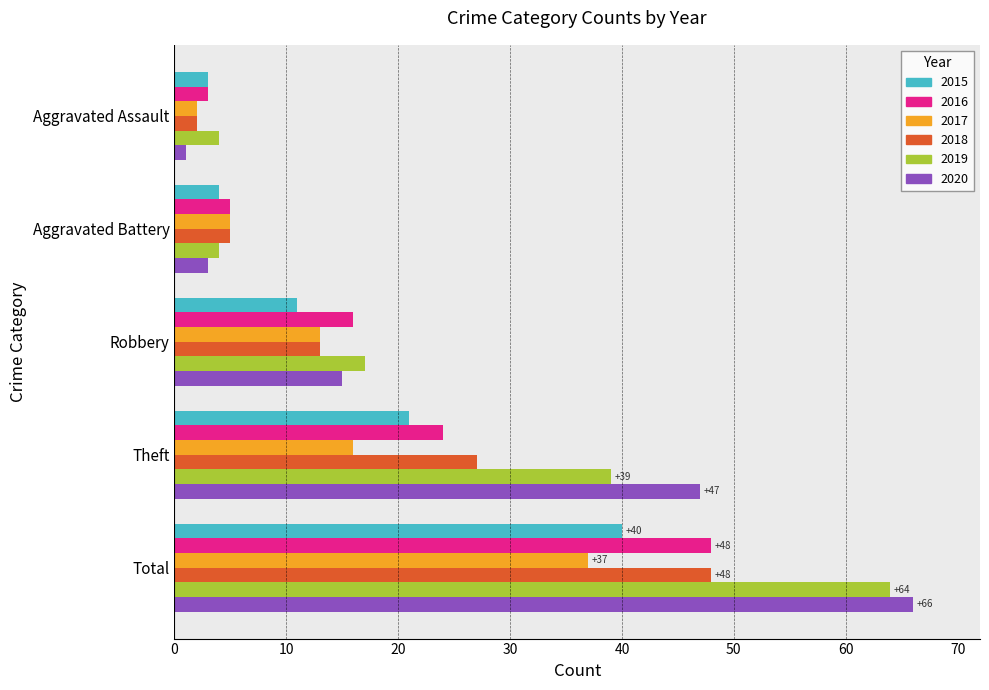

What is the difference between the maximum and minimum values in the 2016 series?

45